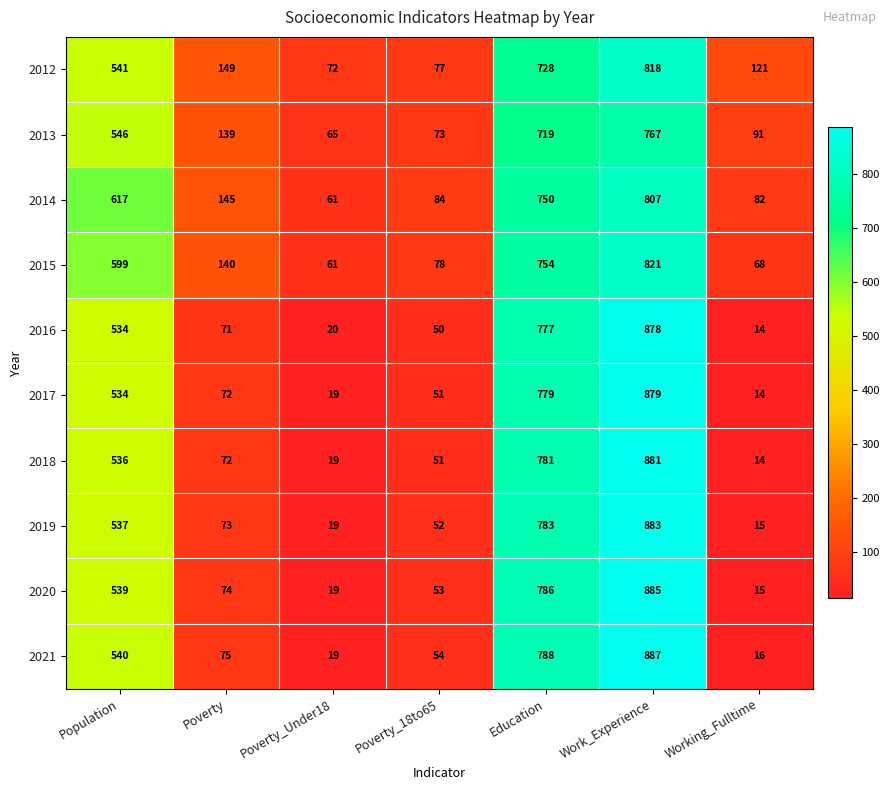

The 2019 series shows 71 at Poverty_18to65. True or false?

False